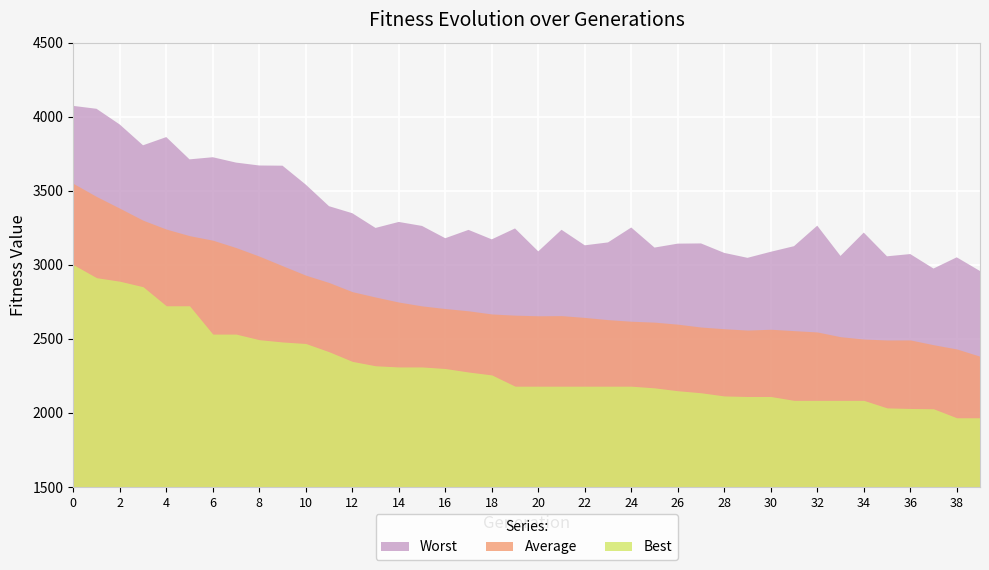

How many values in the Average series are below 2659?

20